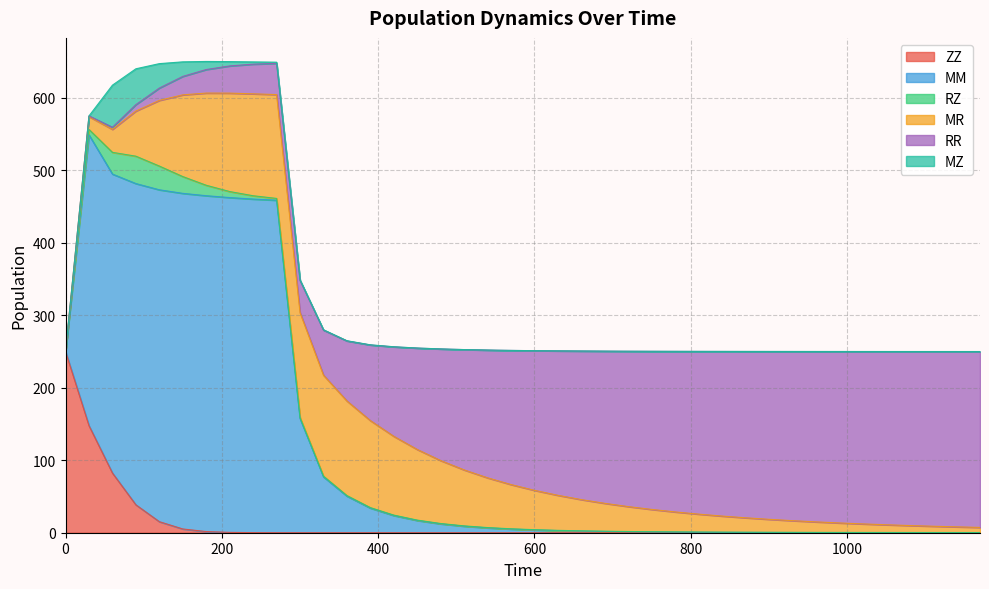

Reading left to right, what are all the values shown in this chart?

ZZ: 0=250.0	30=147.7	60=82.3	90=38.5	120=15.3	150=5.2	180=1.6	210=0.5	240=0.1	270=0.0	300=0.0	330=0.0	360=0.0	390=0.0	420=0.0	450=0.0	480=0.0	510=0.0	540=0.0	570=0.0	600=0.0	630=0.0	660=0.0	690=0.0	720=0.0	750=0.0	780=0.0	810=0.0	840=0.0	870=0.0	900=0.0	930=0.0	960=0.0	990=0.0	1020=0.0	1050=0.0	1080=0.0	1110=0.0	1140=0.0	1170=0.0
MM: 0=0.0	30=401.3	60=412.6	90=443.3	120=458.0	150=463.1	180=463.5	210=462.0	240=460.3	270=458.8	300=157.7	330=77.1	360=50.5	390=34.0	420=23.7	450=16.9	480=12.2	510=9.0	540=6.7	570=5.0	600=3.8	630=2.9	660=2.3	690=1.8	720=1.4	750=1.1	780=0.9	810=0.7	840=0.5	870=0.4	900=0.3	930=0.3	960=0.2	990=0.2	1020=0.1	1050=0.1	1080=0.1	1110=0.1	1140=0.1	1170=0.1
RZ: 0=0.0	30=7.5	60=30.0	90=37.8	120=32.8	150=23.2	180=14.4	210=8.3	240=4.6	270=2.5	300=1.3	330=1.0	360=0.8	390=0.7	420=0.6	450=0.6	480=0.5	510=0.5	540=0.4	570=0.4	600=0.4	630=0.3	660=0.3	690=0.3	720=0.3	750=0.3	780=0.3	810=0.3	840=0.3	870=0.3	900=0.3	930=0.2	960=0.2	990=0.2	1020=0.2	1050=0.2	1080=0.2	1110=0.2	1140=0.2	1170=0.2
MR: 0=0.0	30=17.7	60=31.7	90=62.3	120=90.6	150=112.7	180=127.2	210=135.8	240=140.6	270=143.3	300=144.7	330=139.4	360=130.5	390=120.0	420=108.7	450=97.4	480=86.9	510=77.2	540=68.6	570=61.0	600=54.3	630=48.3	660=43.1	690=38.5	720=34.4	750=30.8	780=27.6	810=24.7	840=22.2	870=19.9	900=17.9	930=16.1	960=14.5	990=13.1	1020=11.8	1050=10.6	1080=9.6	1110=8.7	1140=7.8	1170=7.1
RR: 0=0.0	30=1.0	60=3.0	90=8.8	120=17.0	150=25.5	180=32.5	210=37.5	240=40.9	270=43.1	300=44.4	330=62.1	360=82.8	390=104.4	420=123.5	450=139.9	480=154.0	510=166.0	540=176.3	570=185.1	600=192.7	630=199.3	660=205.0	690=210.0	720=214.4	750=218.2	780=221.6	810=224.6	840=227.2	870=229.5	900=231.6	930=233.4	960=235.1	990=236.6	1020=237.9	1050=239.1	1080=240.1	1110=241.1	1140=241.9	1170=242.7
MZ: 0=0.0	30=0.0	60=58.1	90=49.5	120=33.7	150=20.1	180=11.2	210=6.0	240=3.1	270=1.6	300=0.9	330=0.5	360=0.3	390=0.2	420=0.1	450=0.1	480=0.1	510=0.1	540=0.0	570=0.0	600=0.0	630=0.0	660=0.0	690=0.0	720=0.0	750=0.0	780=0.0	810=0.0	840=0.0	870=0.0	900=0.0	930=0.0	960=0.0	990=0.0	1020=0.0	1050=0.0	1080=0.0	1110=0.0	1140=0.0	1170=0.0